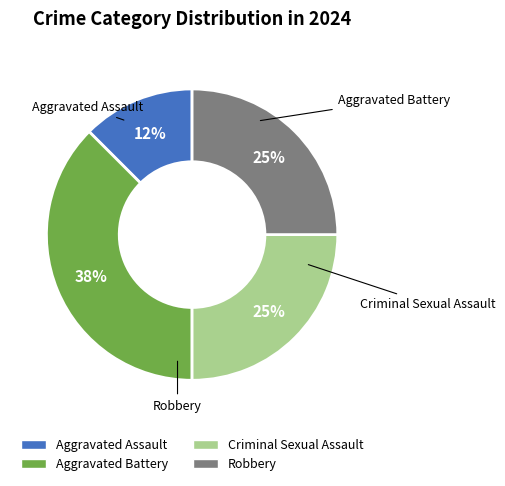

Do Robbery and Aggravated Assault together represent more than half of the pie?

No